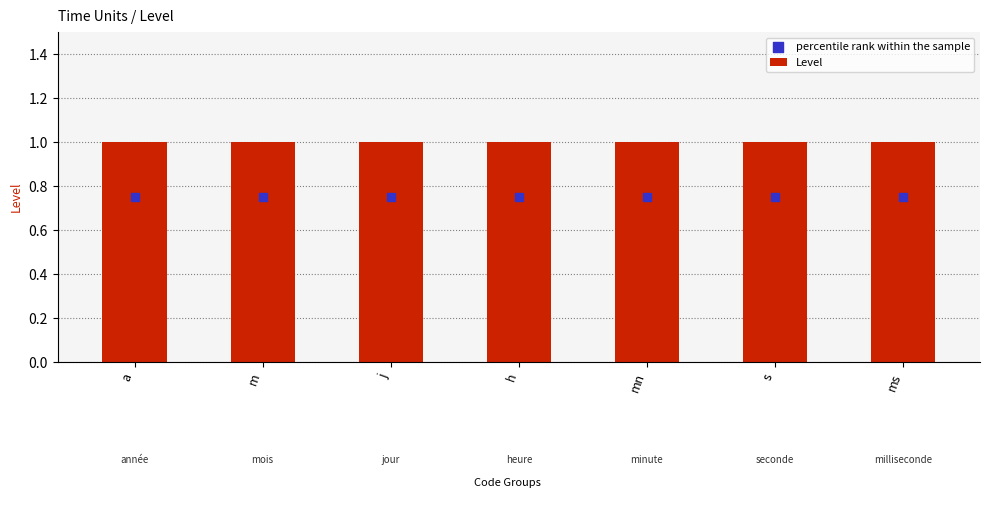

Which series reaches the maximum Y coordinate?

Level